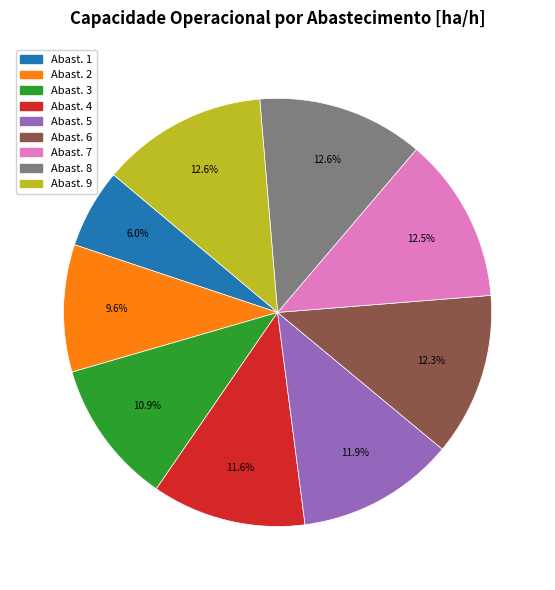

Is there a majority slice in this chart?

No